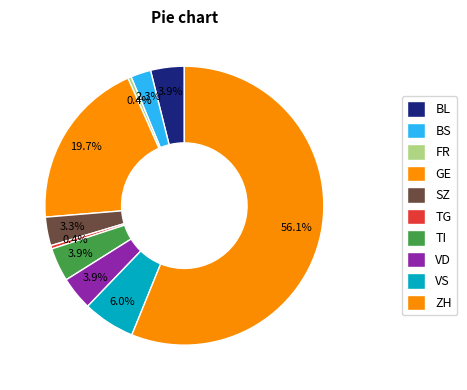

Combined, do VS and VD account for over 50%?

No